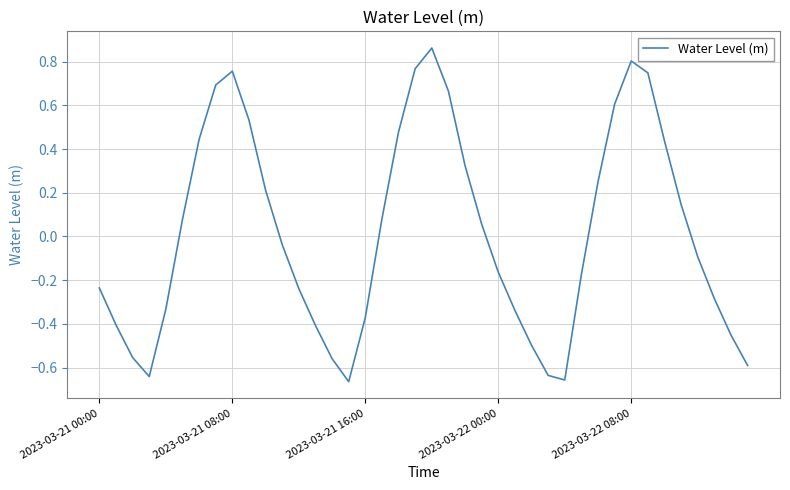

What is the difference between the maximum and minimum values?

1.5